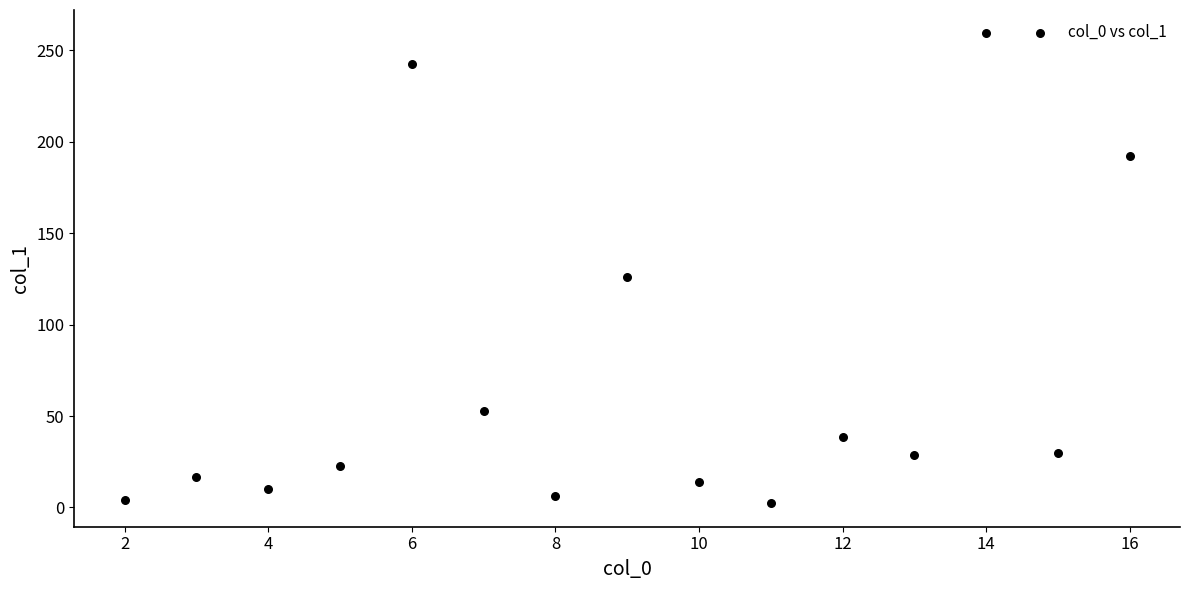

What is the range of X values (max minus min)?

14.0